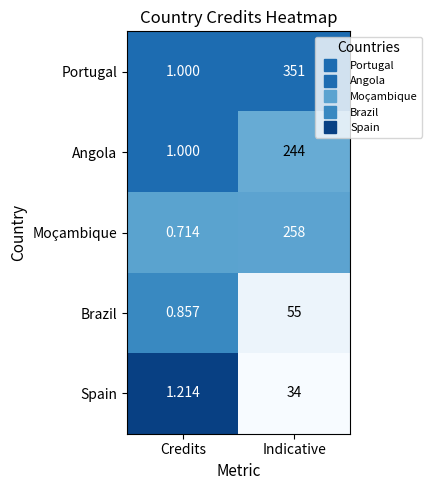

Is the value of Angola at Indicative greater than the value of Portugal at Indicative?

No